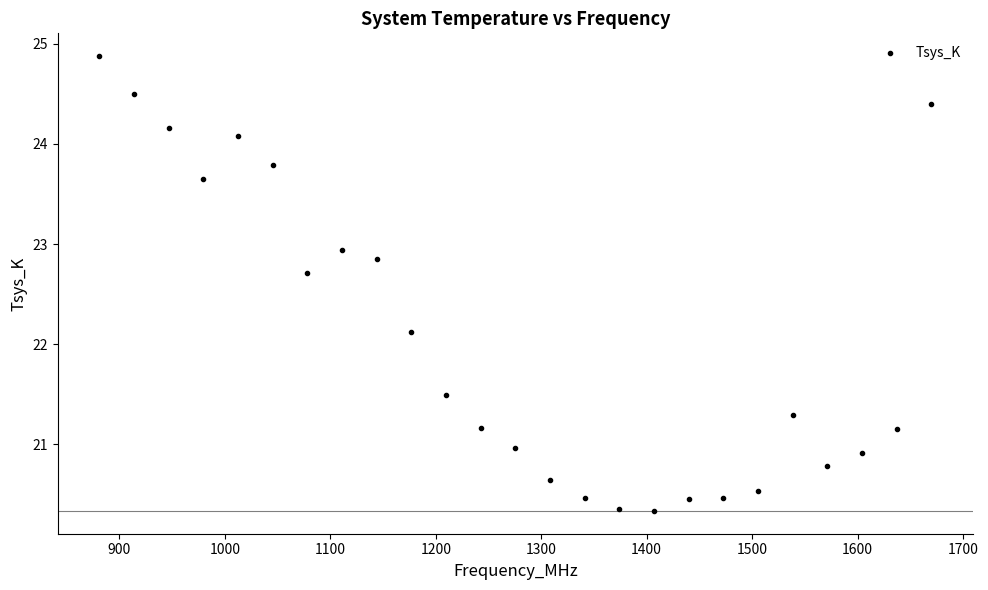

What is the range of X values (max minus min)?

789.0